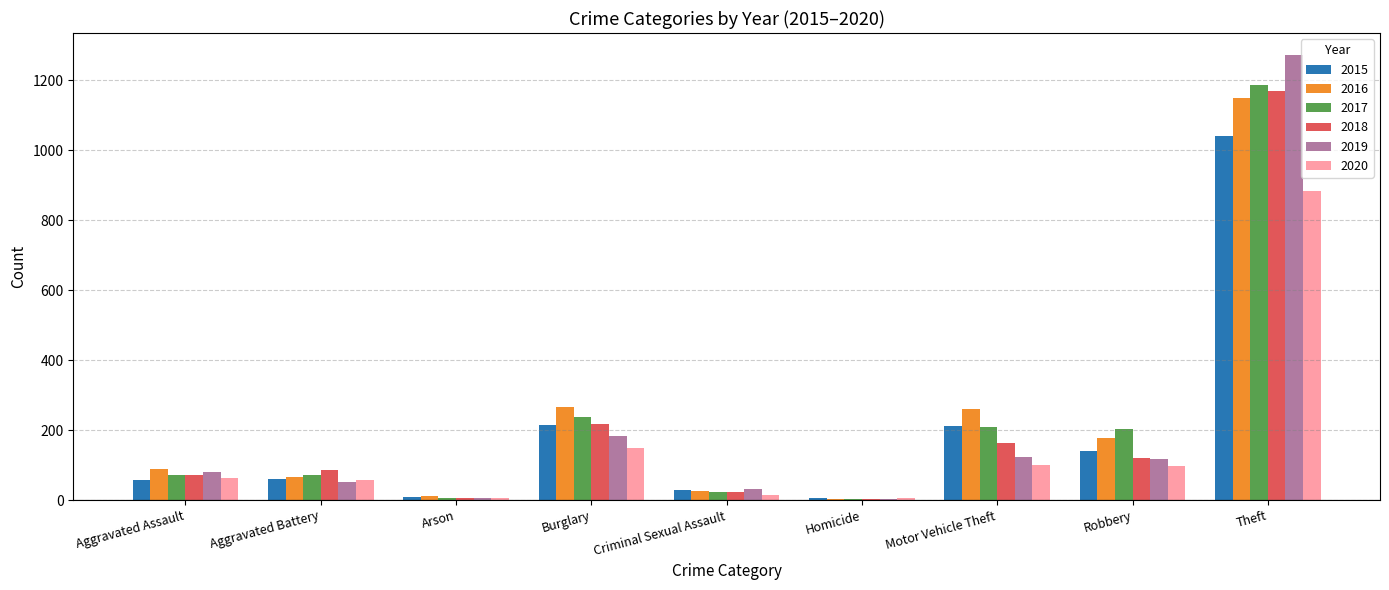

What is the total value across all series at Theft?

6706